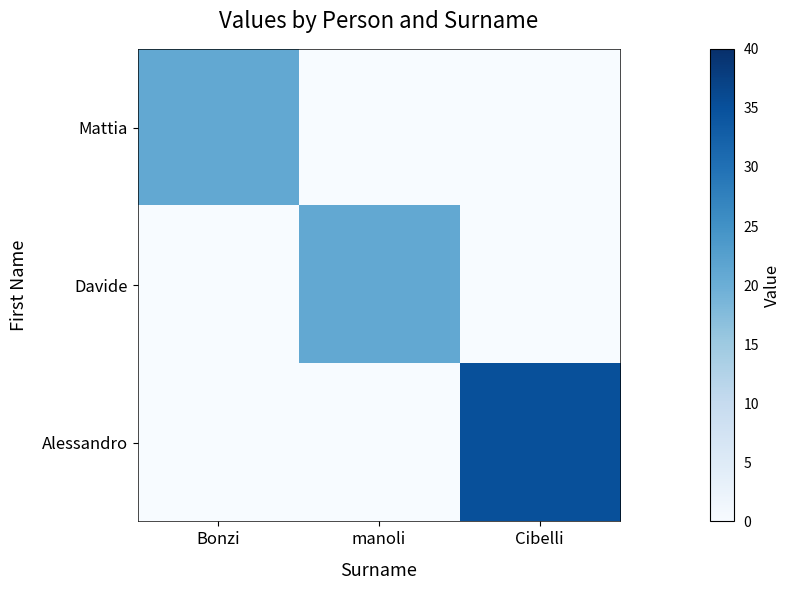

Between Bonzi and manoli, which is larger?

Bonzi